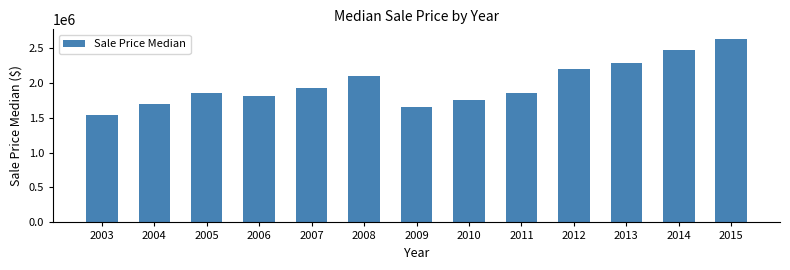

What is the sum of the values at 2008 and 2003?

3634500